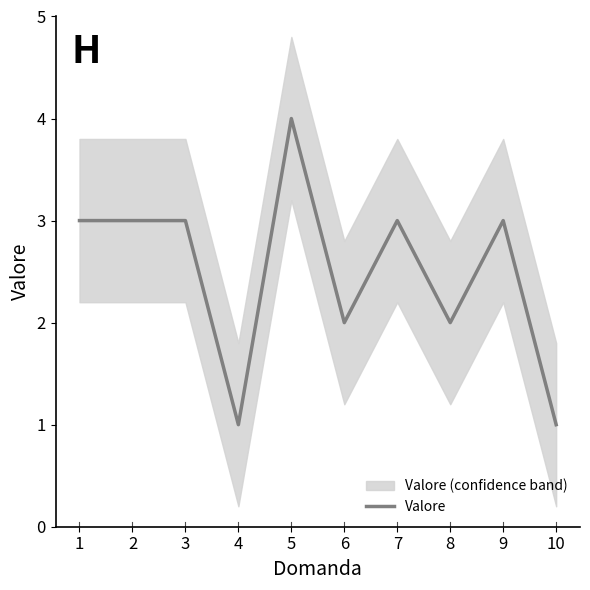

Which has a higher value, 6 or 3?

3